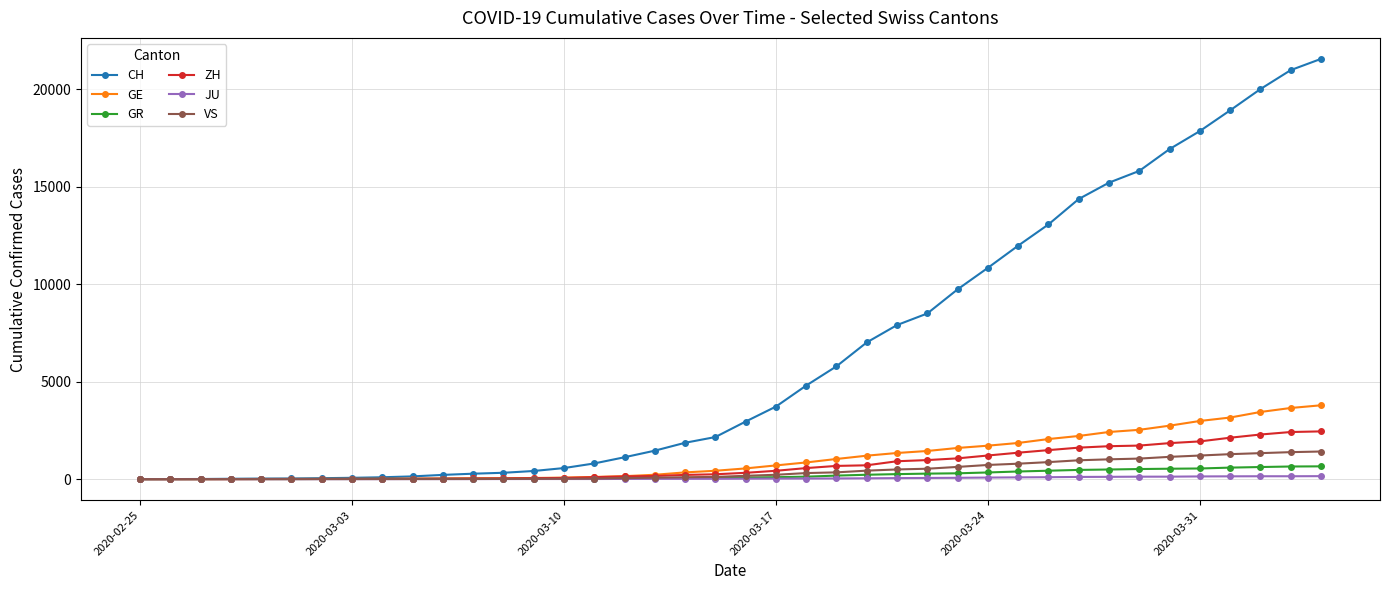

Which series has the largest total across all categories?

CH